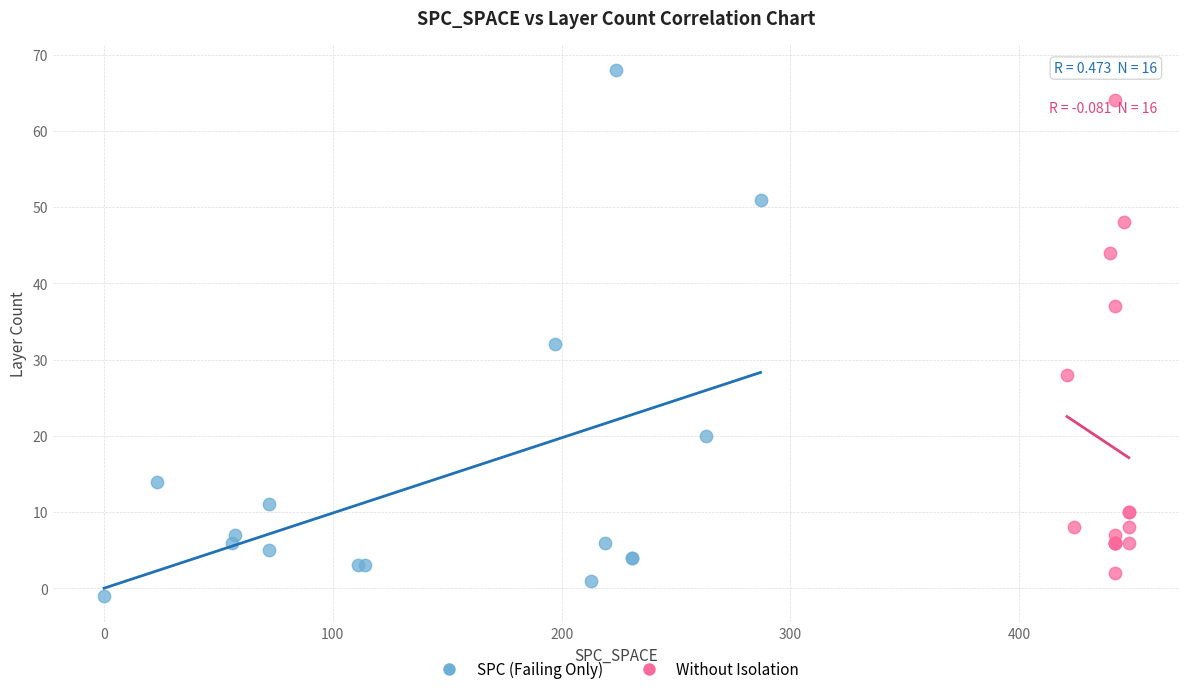

Which series has the largest Y range (max minus min)?

SPC (Failing Only)